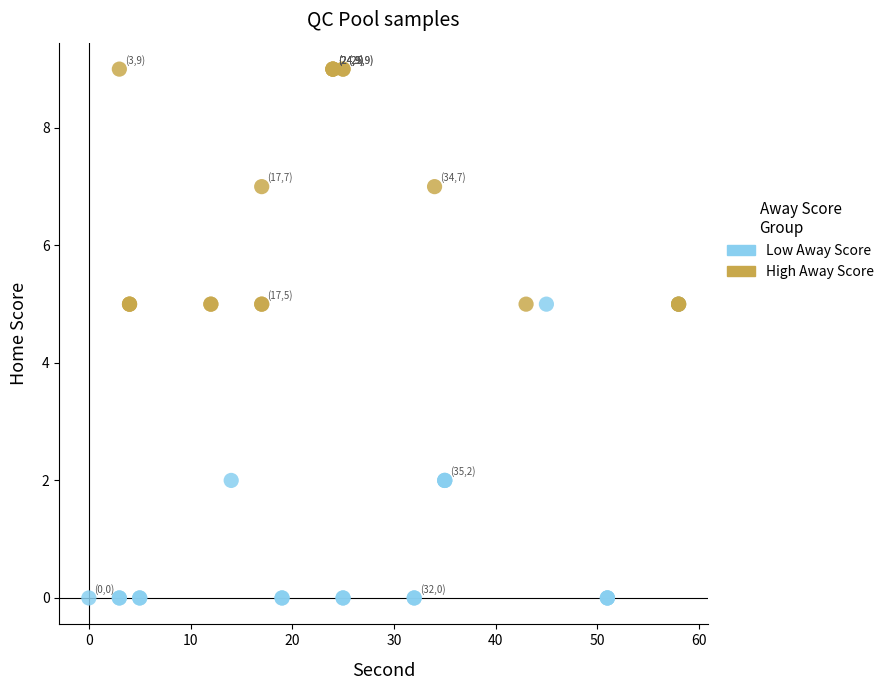

Which series contains the lowest Y value?

Low Away Score